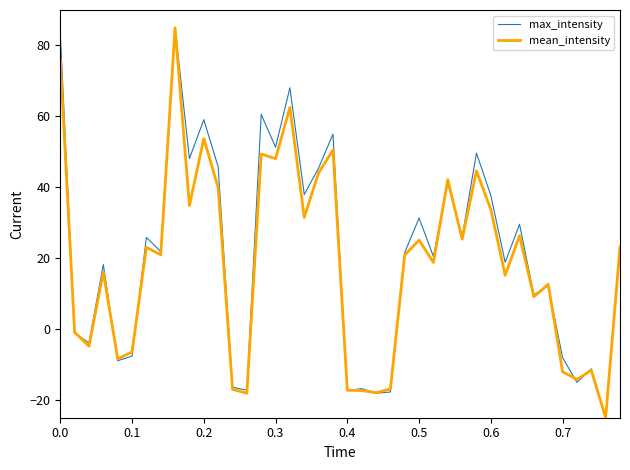

What is the maximum value for max_intensity?

85.0